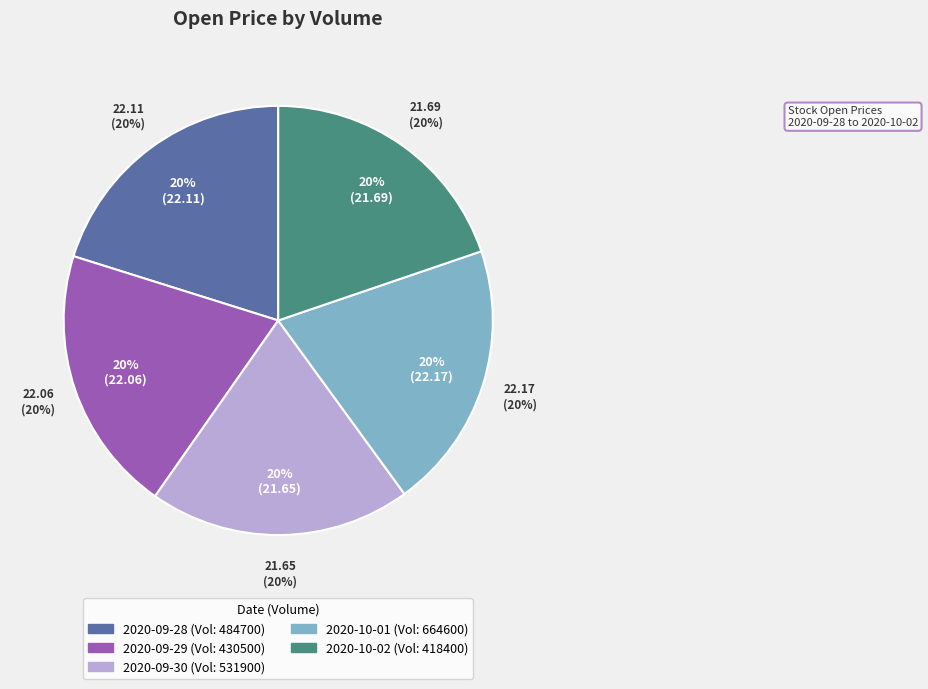

Which has a higher value, 430500 or 484700?

484700